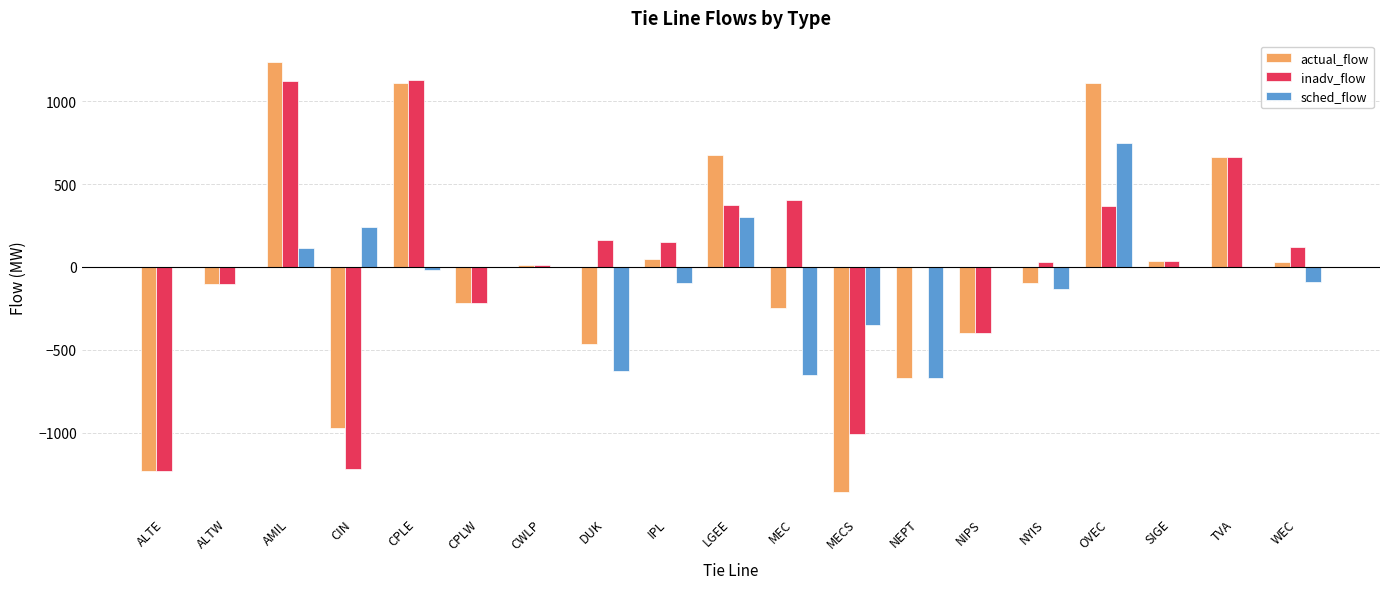

What is the sum of all inadv_flow values?

386